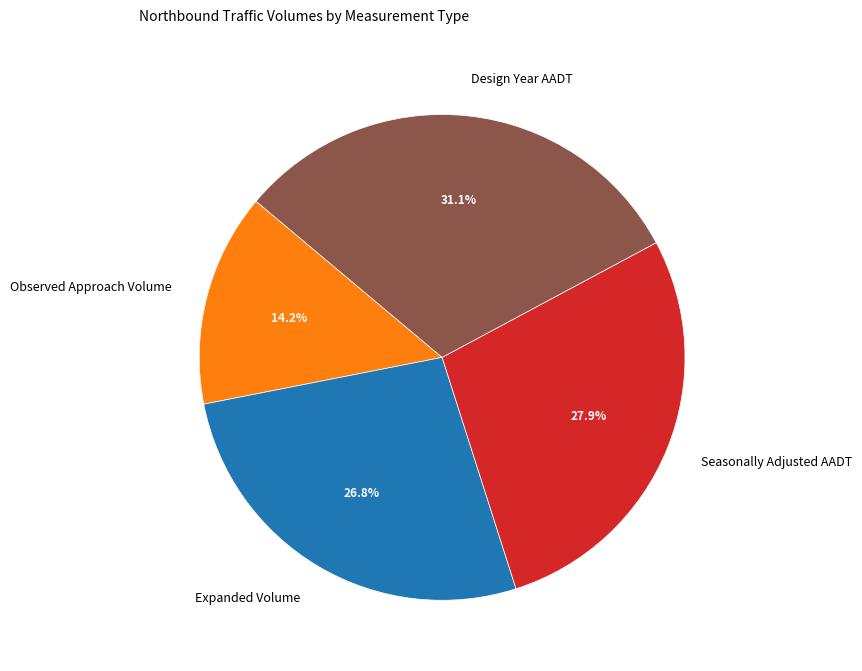

How many slices are in this pie chart?

4